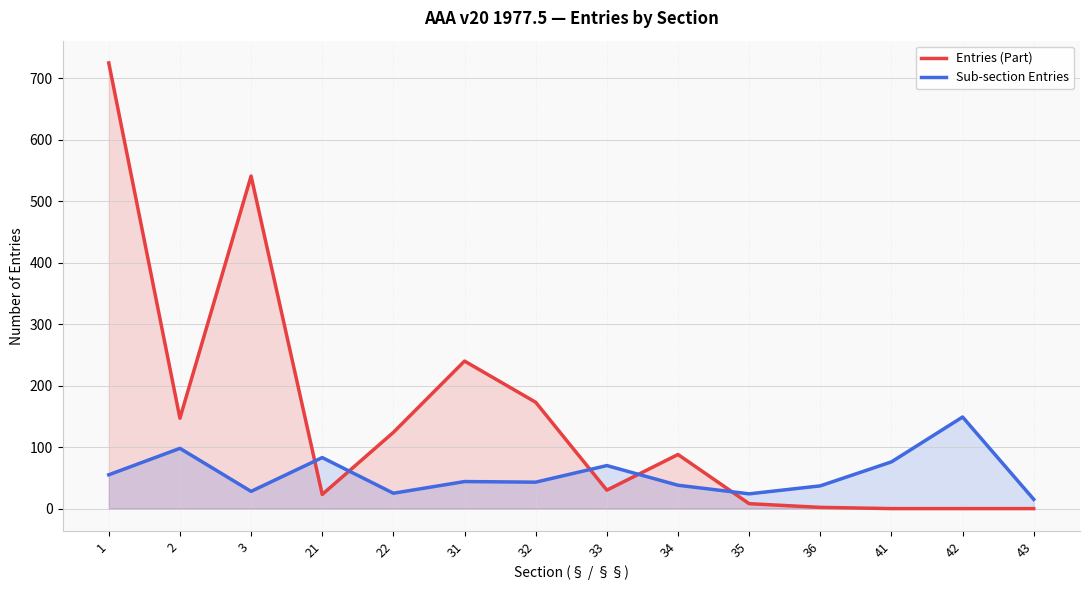

True or false: Entries (Part) has a value of 0 at 41.

True